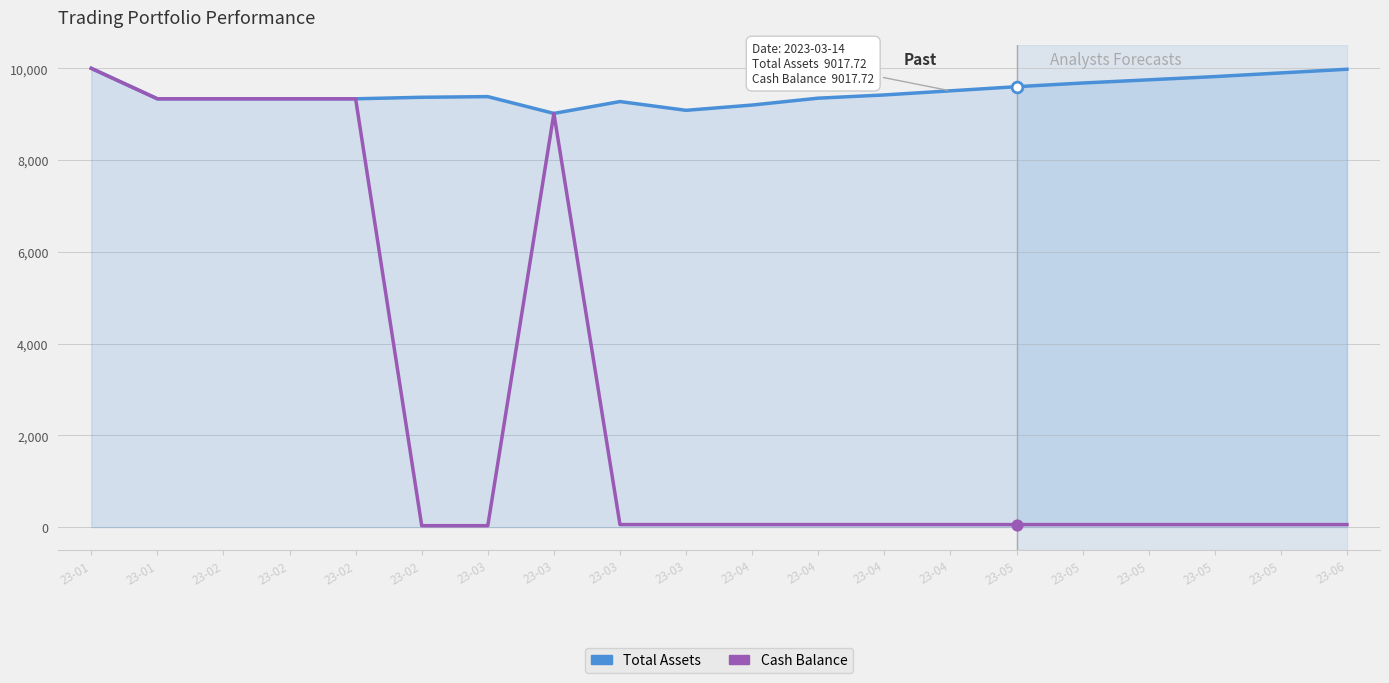

What are all the series names shown in the legend?

Total Assets, Cash Balance